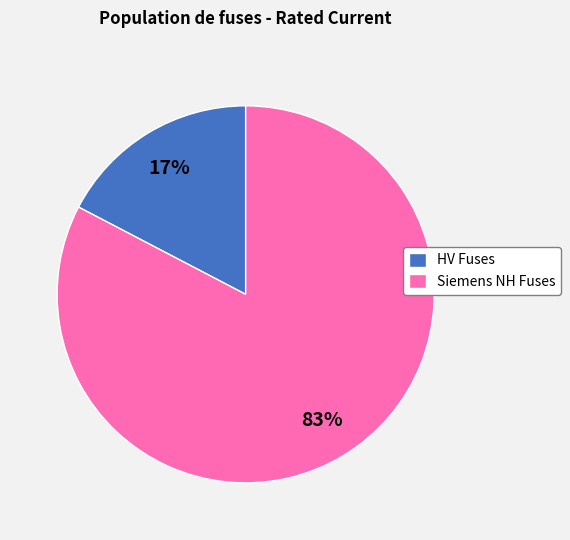

Is there any slice that represents more than half of the pie?

Yes